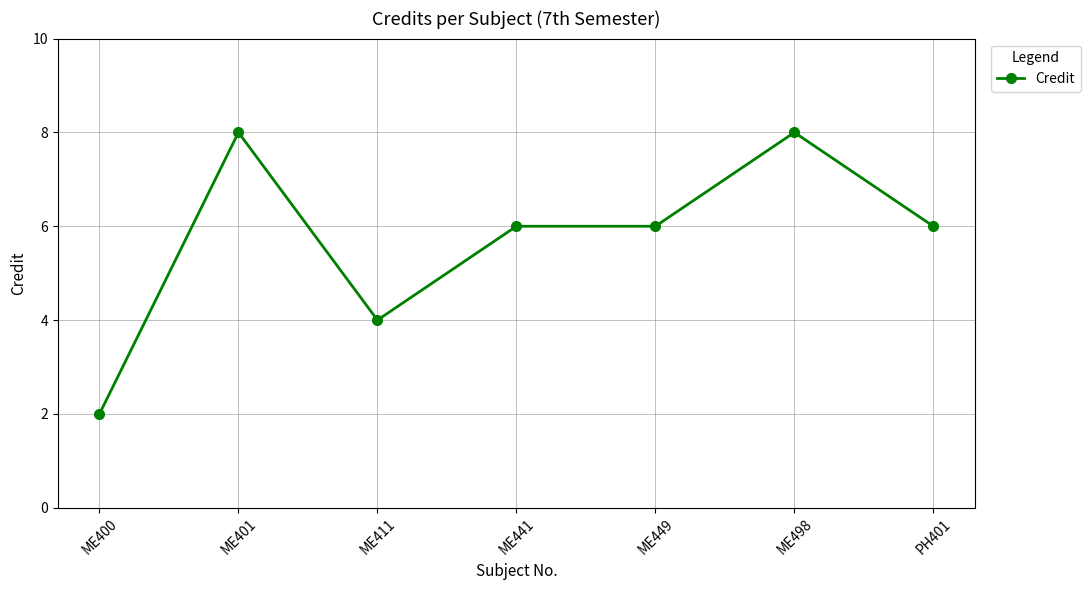

The value at ME498 is 13. True or false?

False